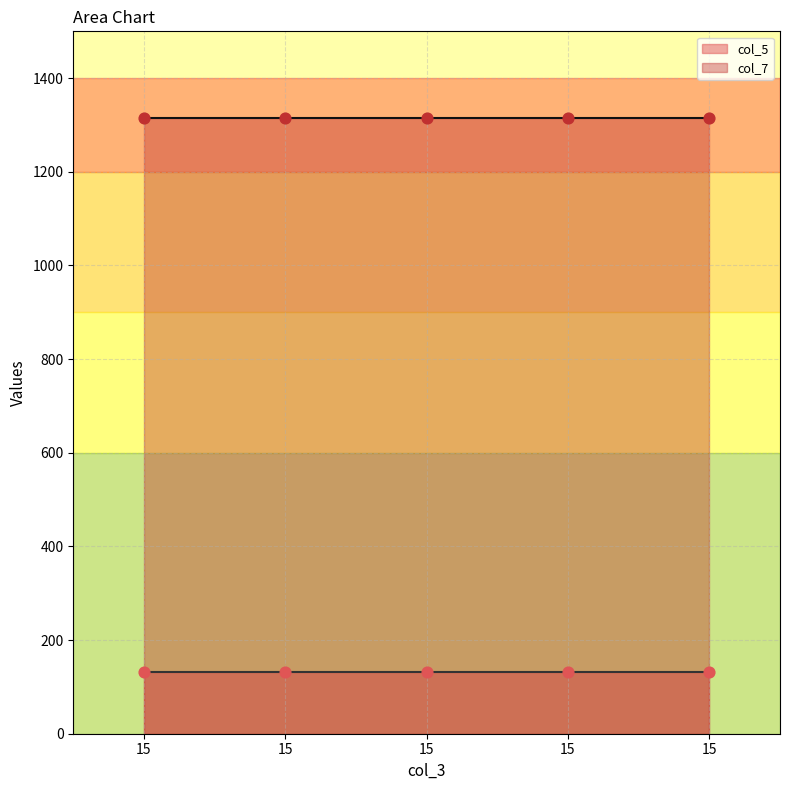

Which series has the largest Y range (max minus min)?

col_5